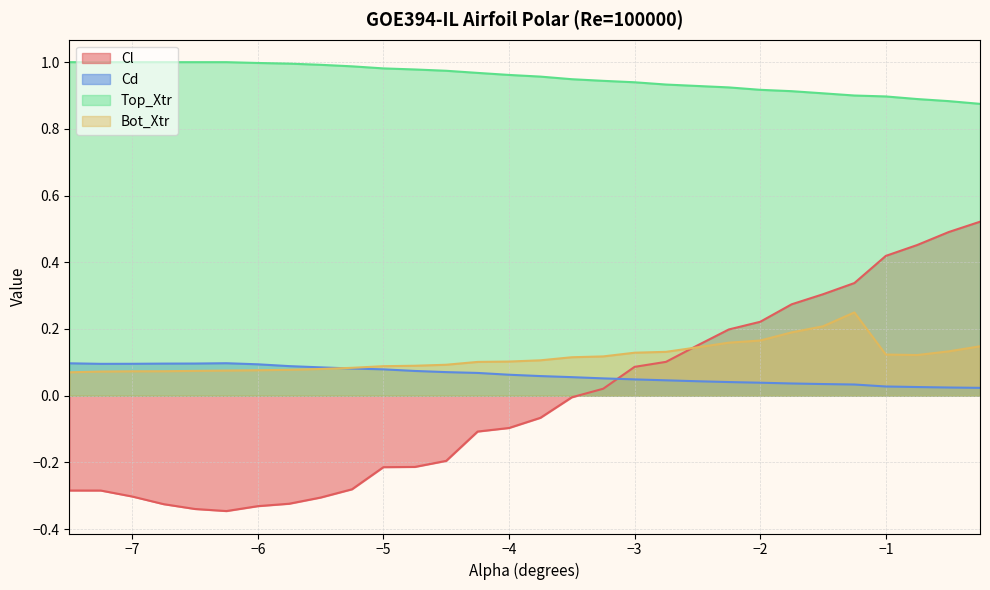

What is the label of the 14th point from the right?

-3.5